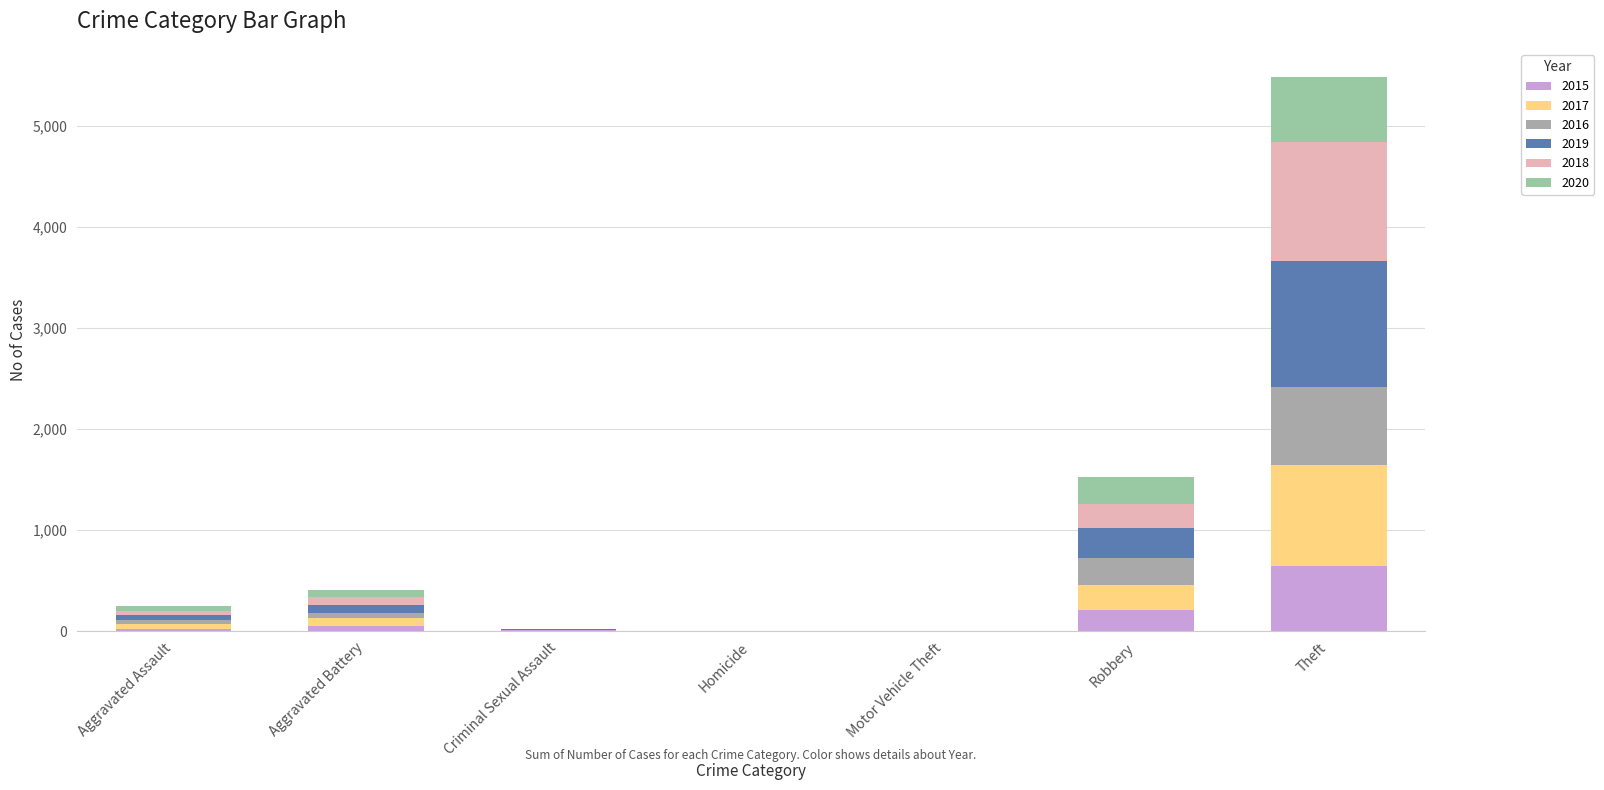

At how many categories does at least one series exceed 1177?

1